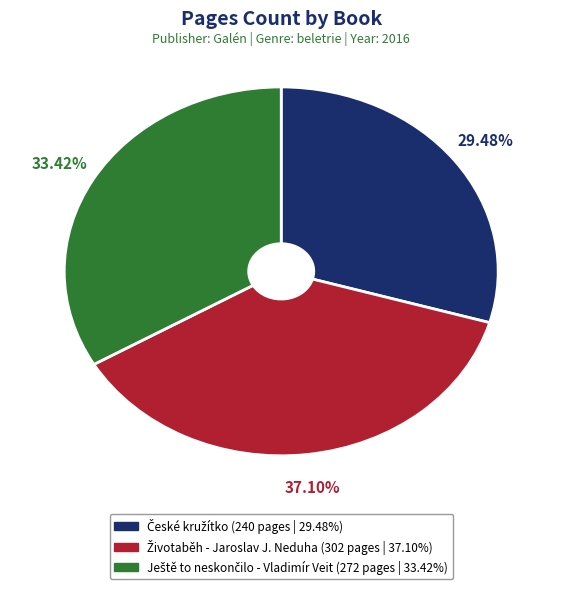

Is there any slice that represents more than half of the pie?

No